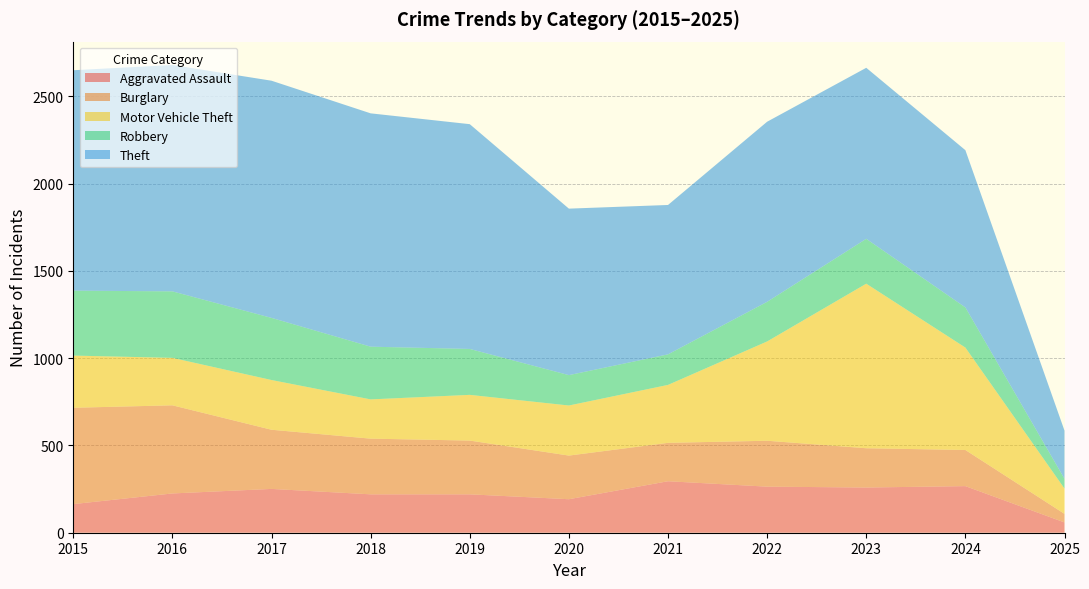

Reading left to right, transcribe all the data shown in this chart.

Aggravated Assault: 2015=164	2016=225	2017=251	2018=220	2019=220	2020=192	2021=295	2022=264	2023=259	2024=267	2025=59
Burglary: 2015=552	2016=505	2017=339	2018=319	2019=308	2020=250	2021=220	2022=263	2023=225	2024=207	2025=49
Motor Vehicle Theft: 2015=299	2016=272	2017=285	2018=225	2019=262	2020=287	2021=332	2022=569	2023=943	2024=587	2025=145
Robbery: 2015=372	2016=381	2017=356	2018=302	2019=263	2020=174	2021=175	2022=227	2023=257	2024=230	2025=56
Theft: 2015=1263	2016=1297	2017=1359	2018=1337	2019=1288	2020=954	2021=856	2022=1032	2023=980	2024=901	2025=276